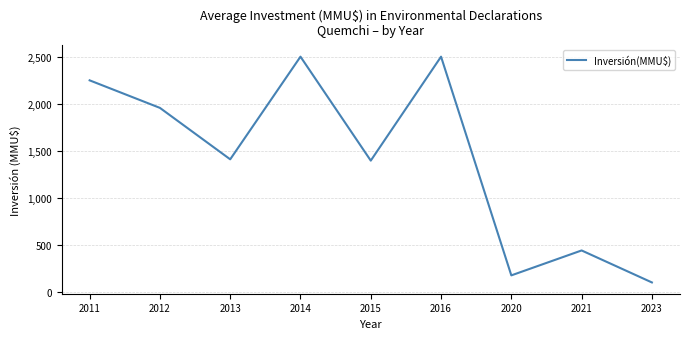

What is the minimum value shown in the chart?

100.0